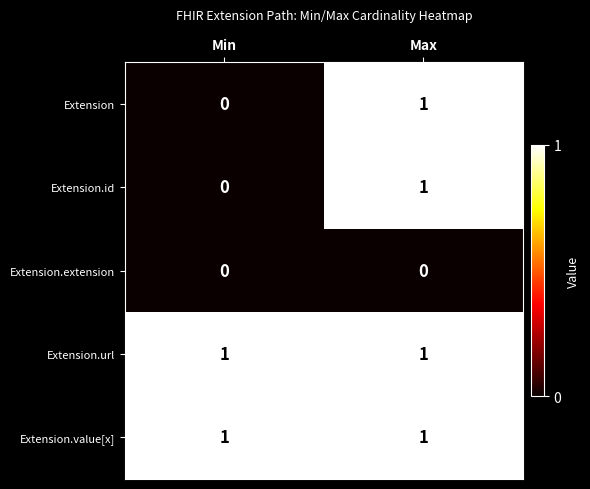

Where is Extension.id nearest to the value 0?

Min